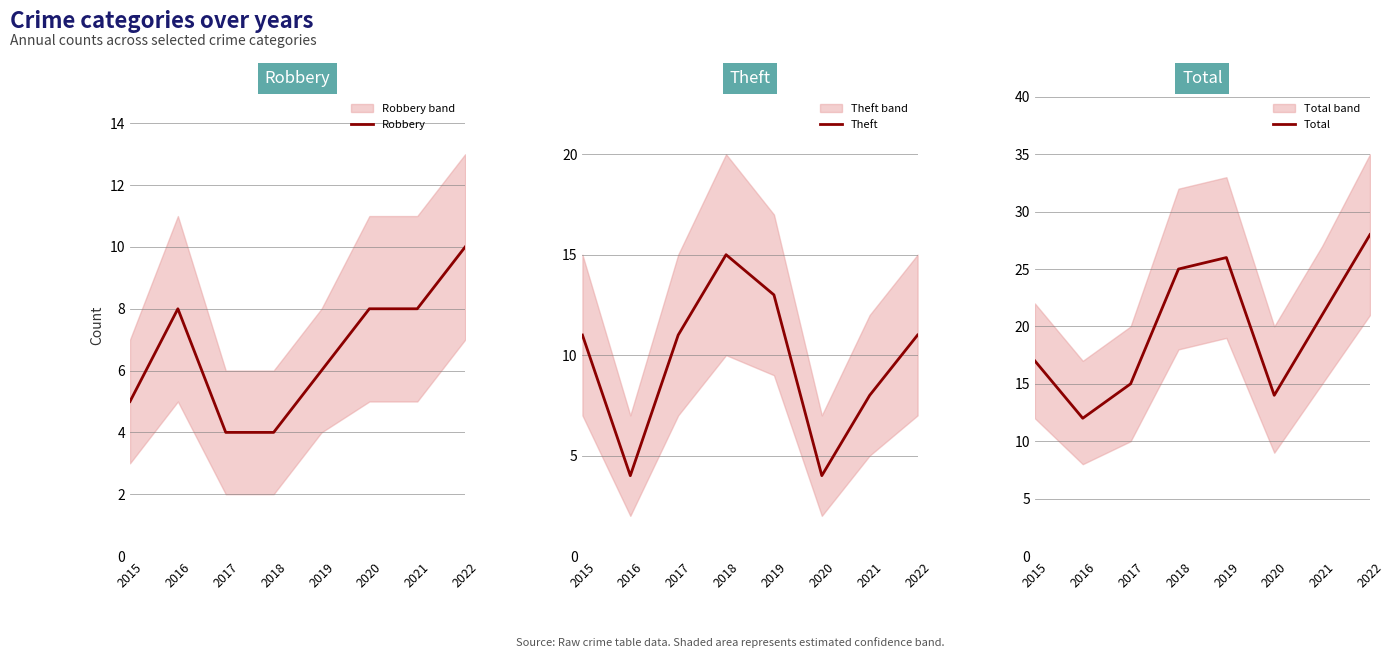

Does the chart have visible grid lines?

Yes